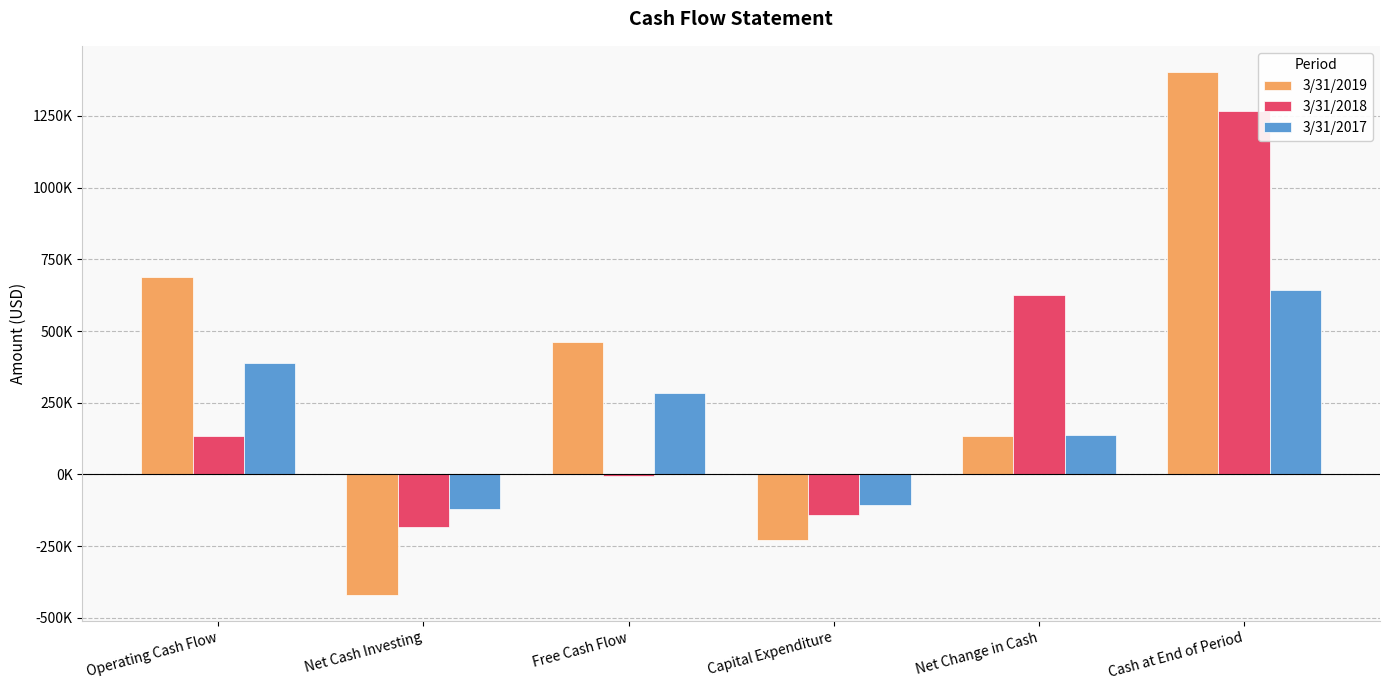

Which category has the highest value in the 3/31/2019 series?

Cash at End of Period